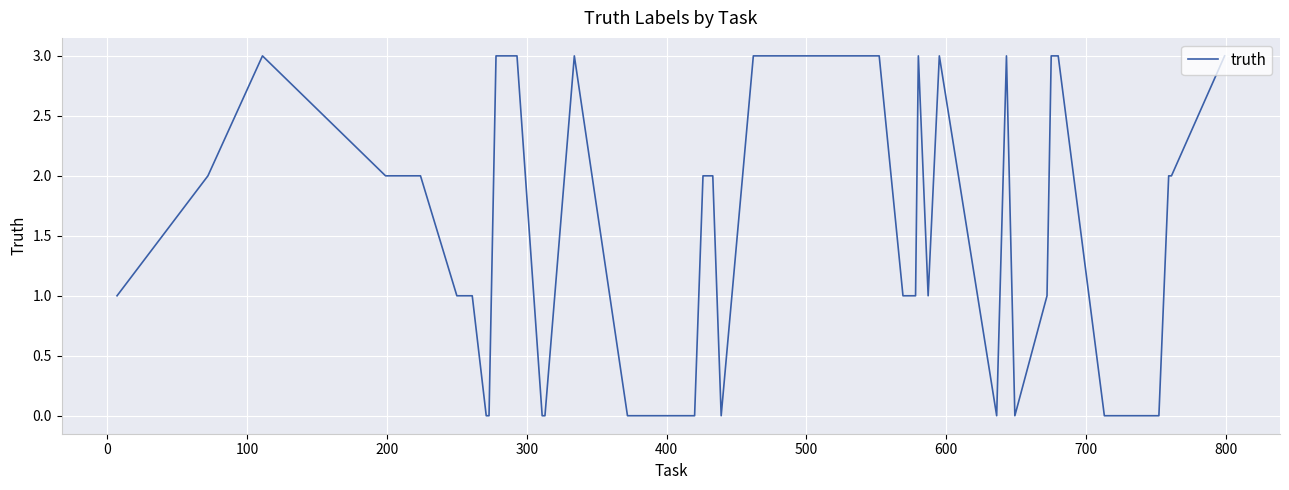

What is the maximum value shown in the chart?

3